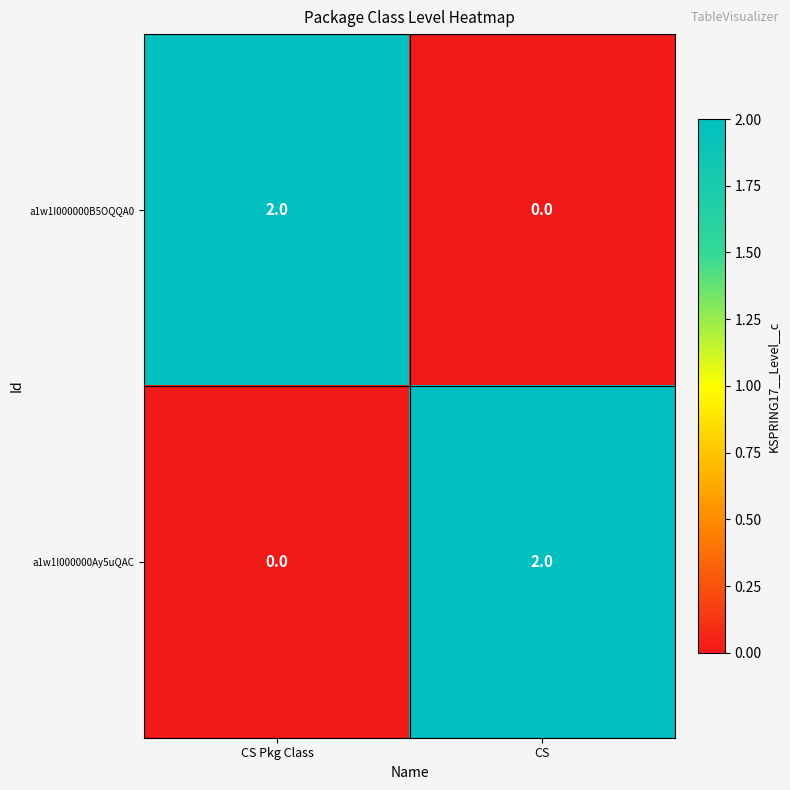

At which label is a1w1I000000Ay5uQAC closest to 1?

CS Pkg Class